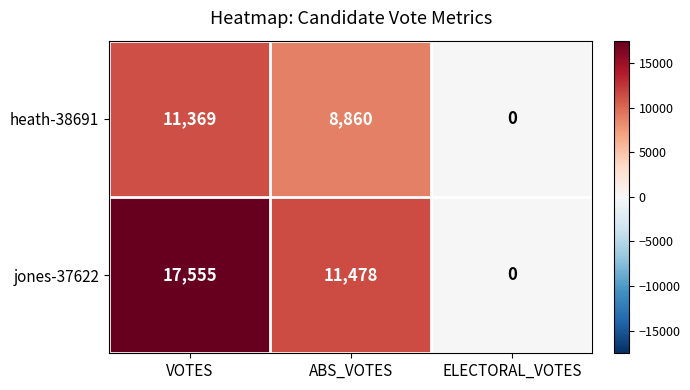

At which category is the sum across all series the highest?

VOTES